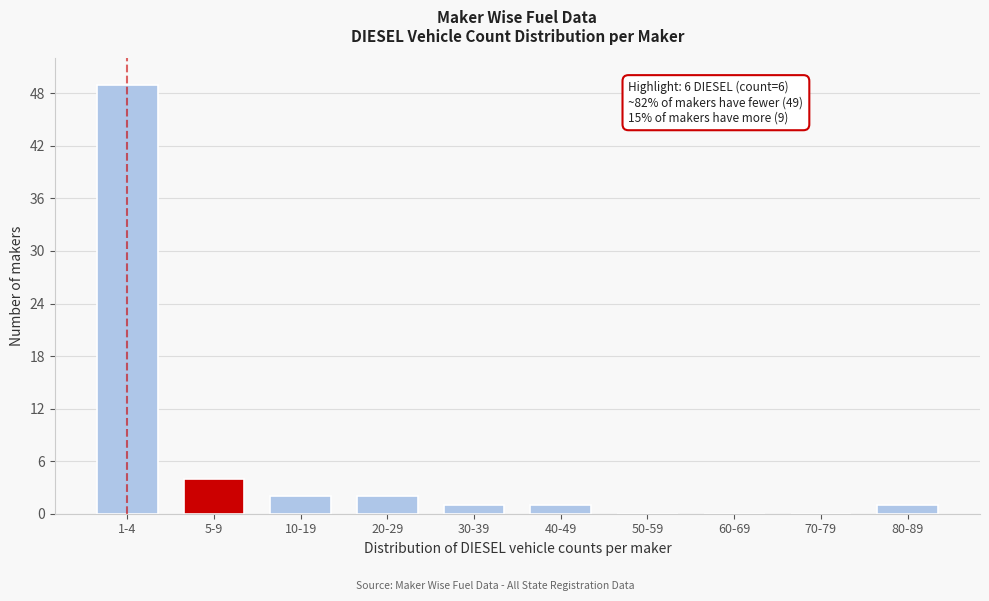

Reading right to left, what are all the values shown in this chart?

80-89=1	70-79=0	60-69=0	50-59=0	40-49=1	30-39=1	20-29=2	10-19=2	5-9=4	1-4=49